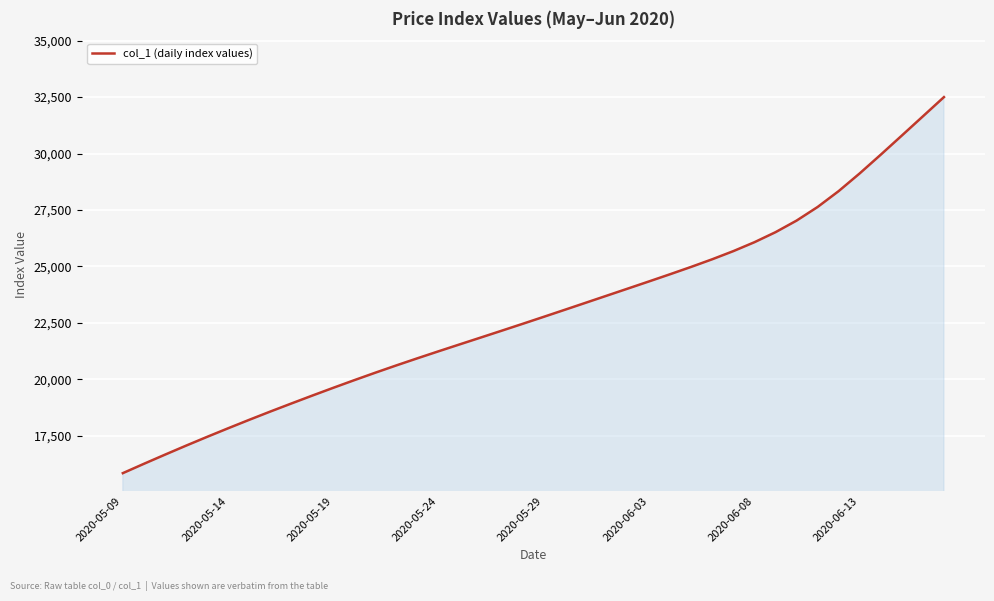

What is the smallest value displayed?

15842.6